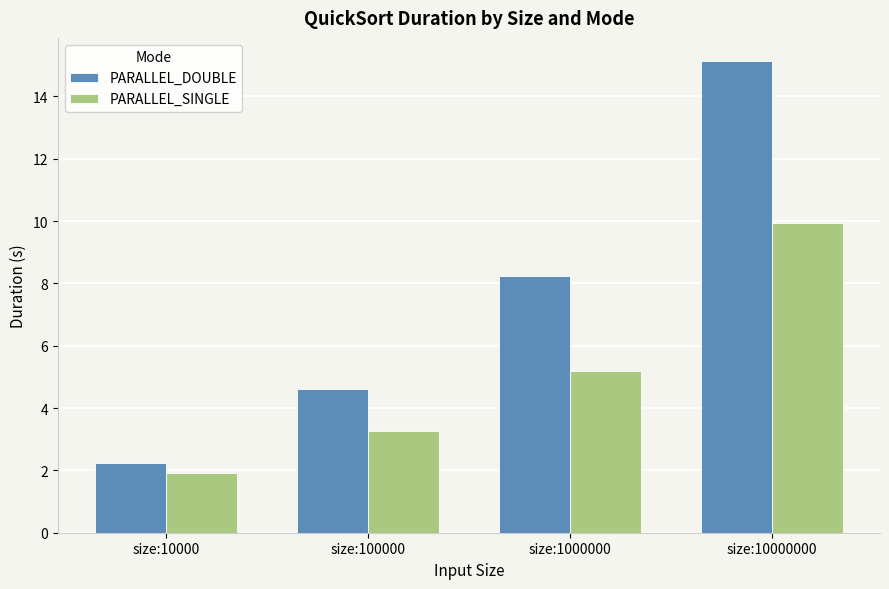

What are all the series names shown in the legend?

PARALLEL_DOUBLE, PARALLEL_SINGLE